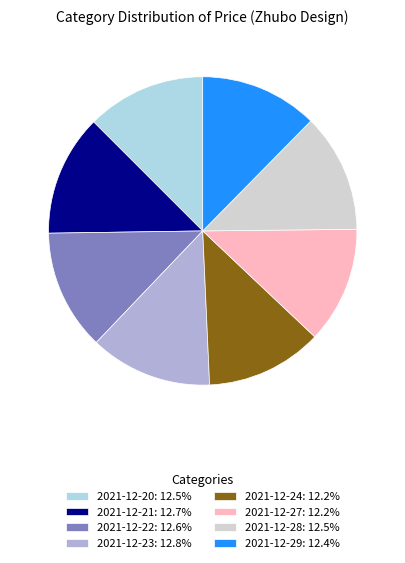

Is there a majority slice in this chart?

No